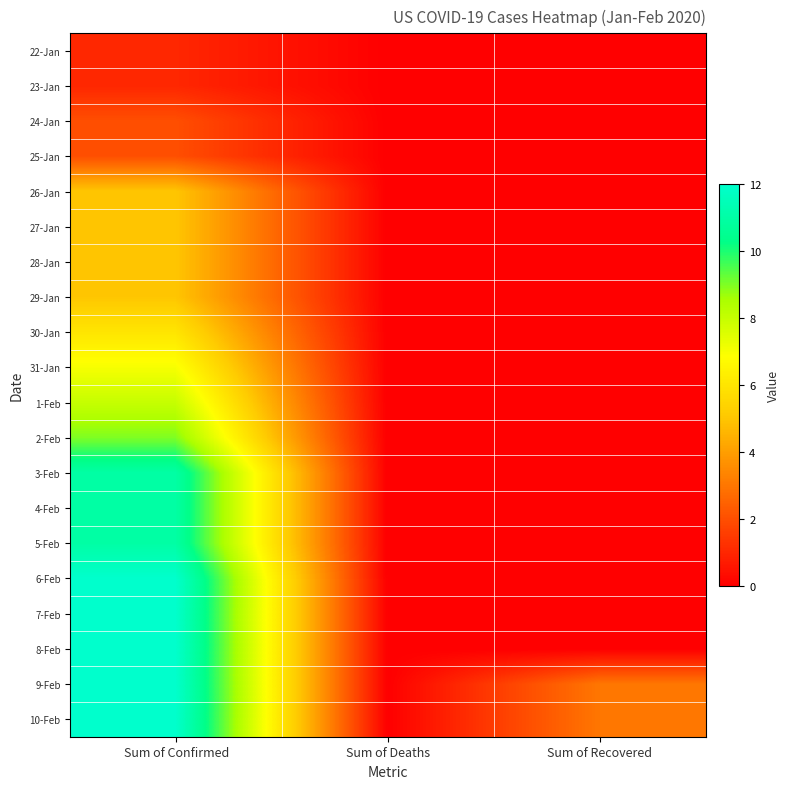

Which category has the highest value across all series?

Sum of Confirmed